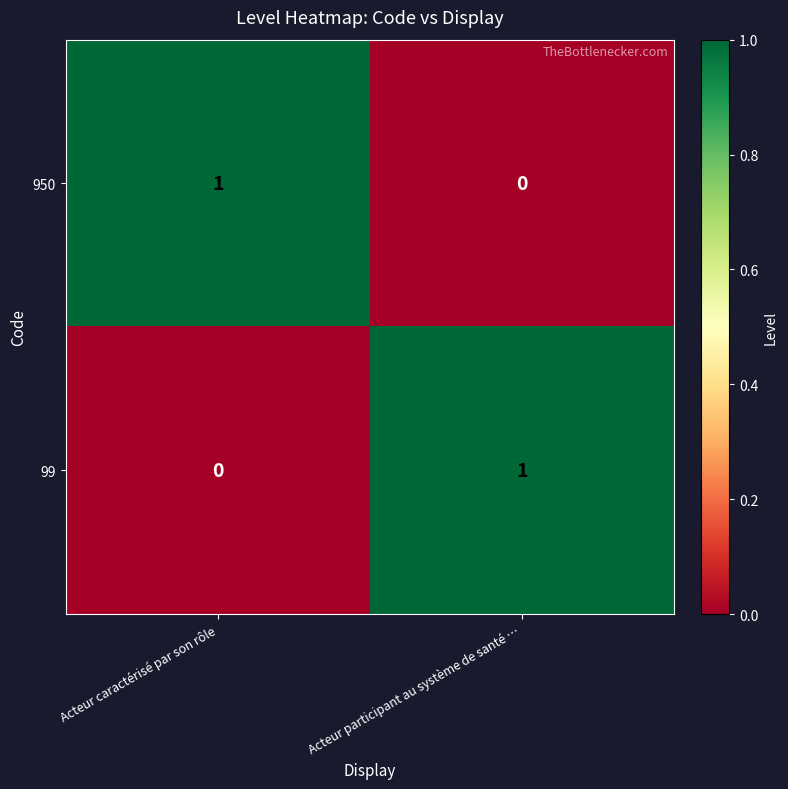

List the labels in order of 99 value, largest first.

Acteur participant au système de santé …, Acteur caractérisé par son rôle